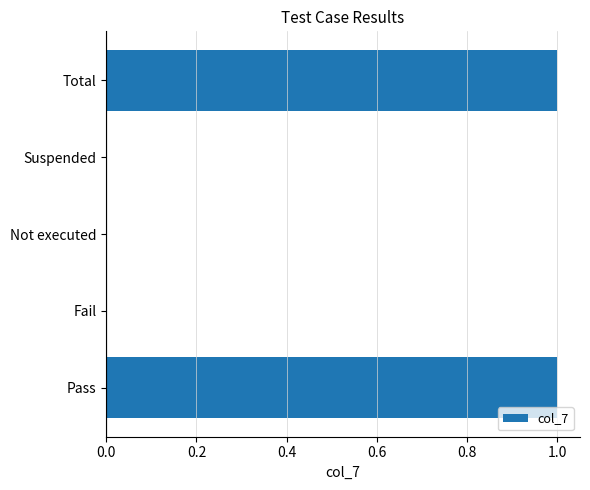

How many categories are shown in the chart?

5